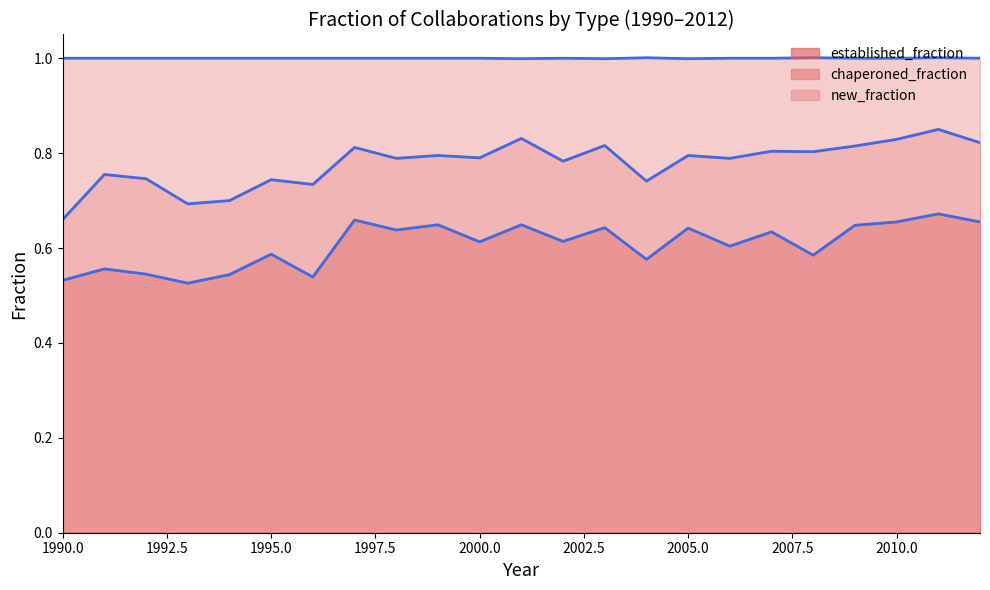

True or false: new_fraction and established_fraction cross at least once.

False